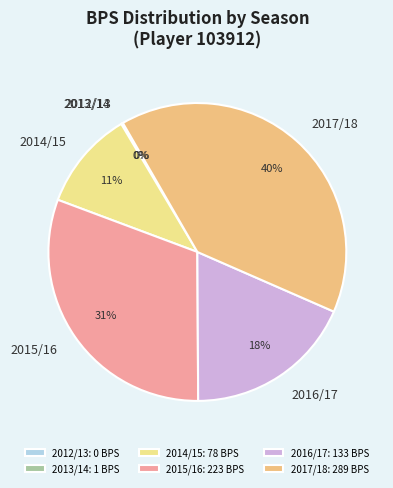

Is it true that 2017/18 is 40% of the pie?

True